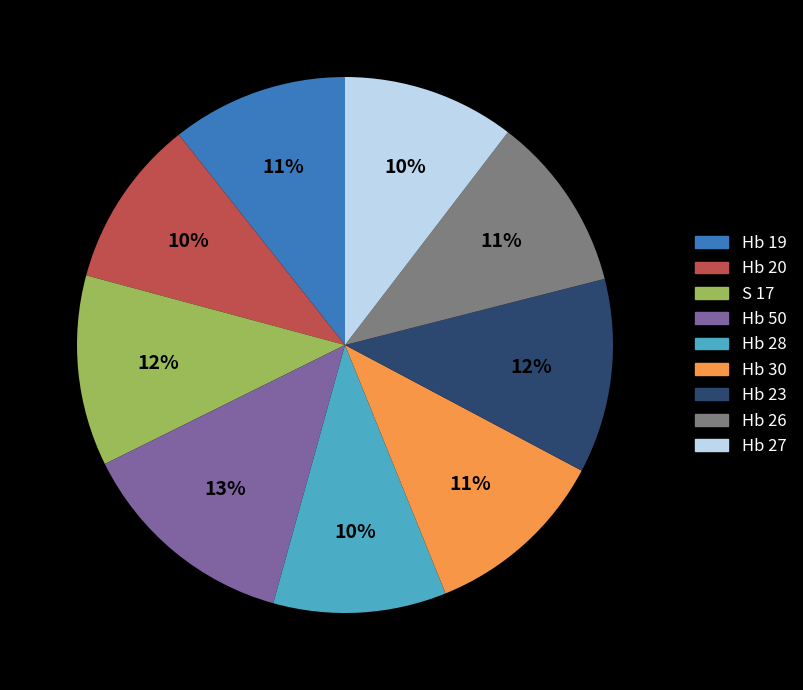

Combined, do Hb 28 and S 17 account for over 50%?

No